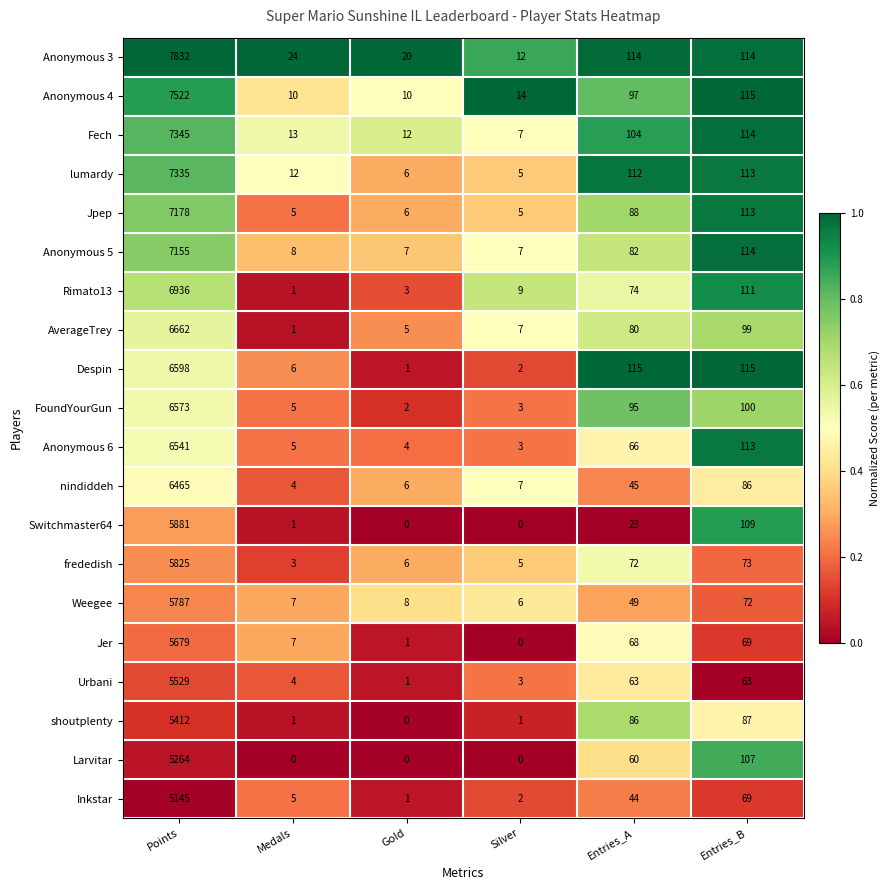

Is it true that Jpep equals 6 at Gold?

True